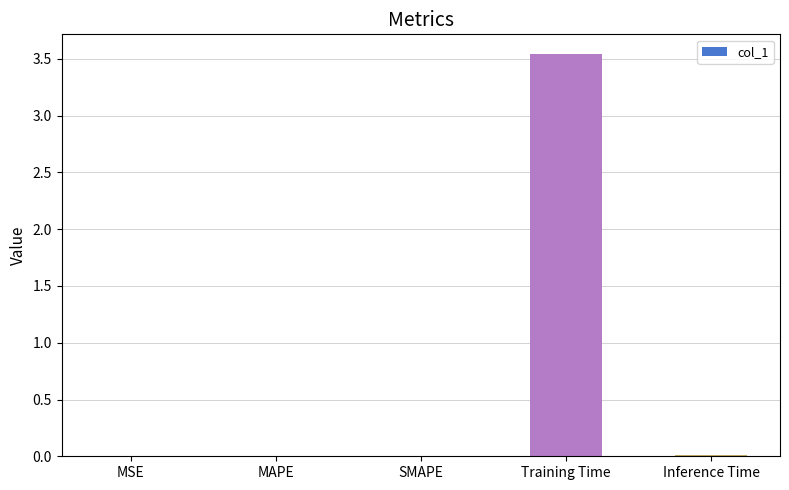

Which label corresponds to the largest value in the chart?

Training Time